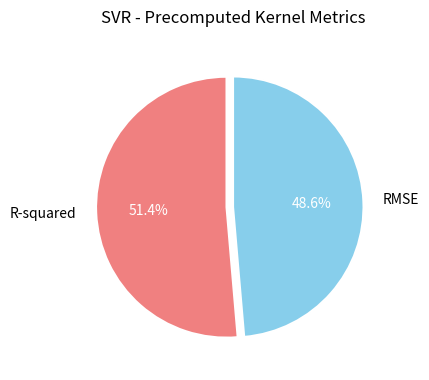

Do RMSE and R-squared together represent more than half of the pie?

Yes